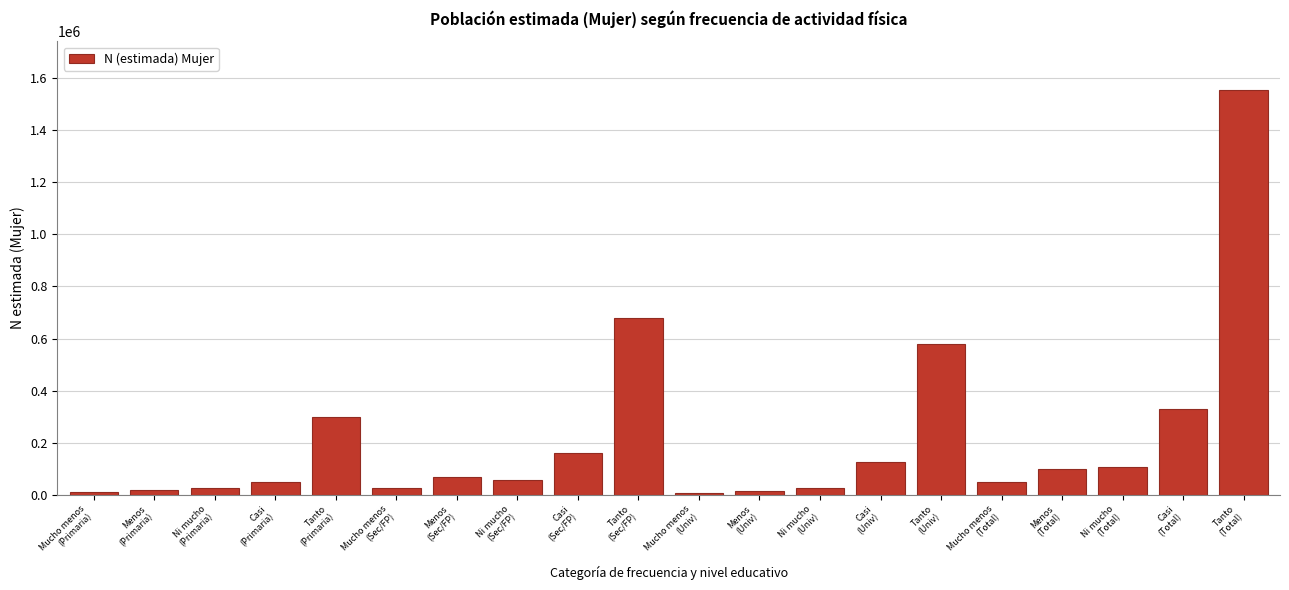

What is the greatest value displayed?

1554161